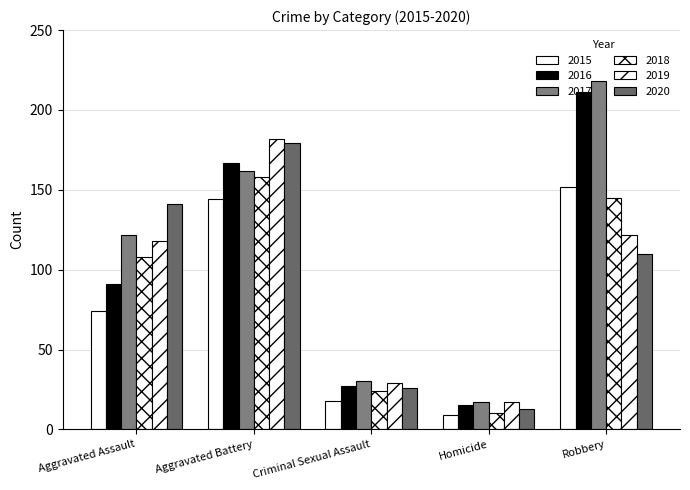

How many bars are there in total?

30